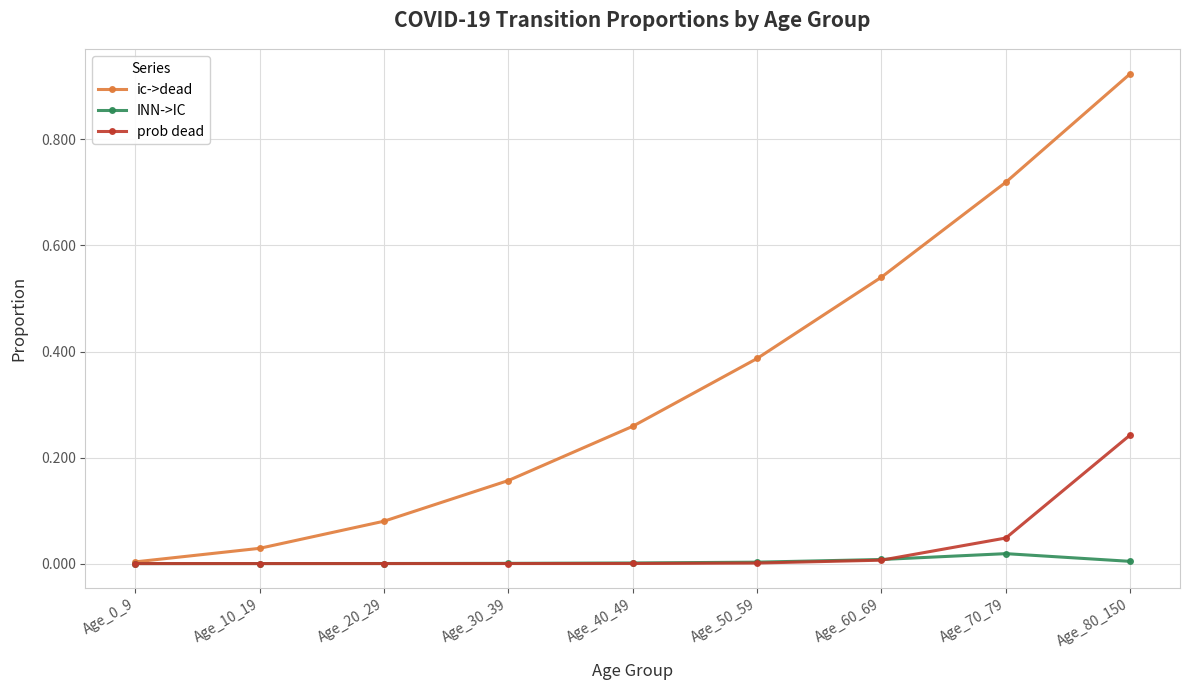

What is the sum of all ic->dead values?

3.1